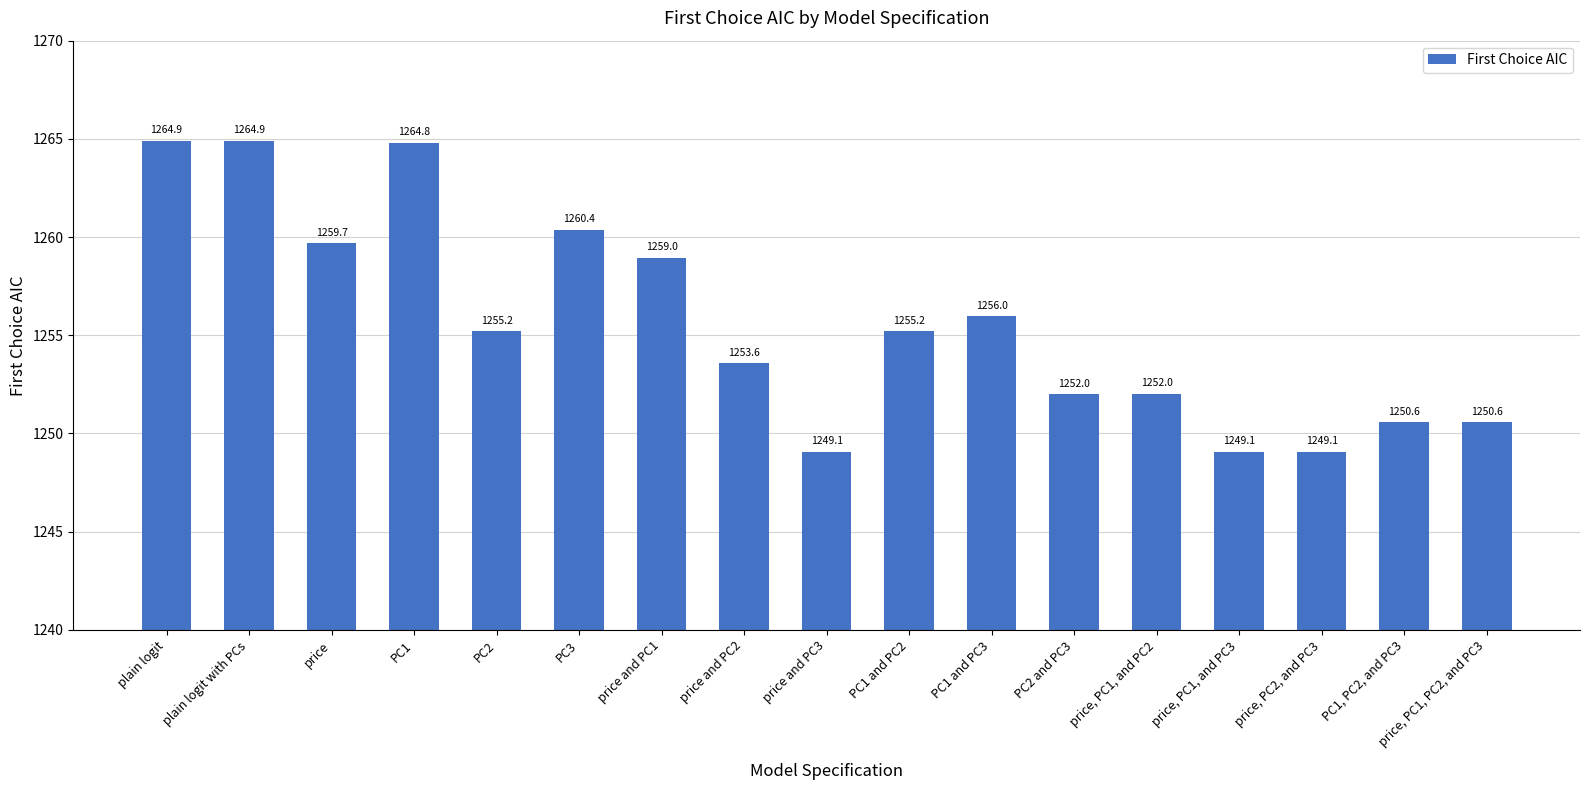

Where is the data nearest to the value 1256?

PC1 and PC3